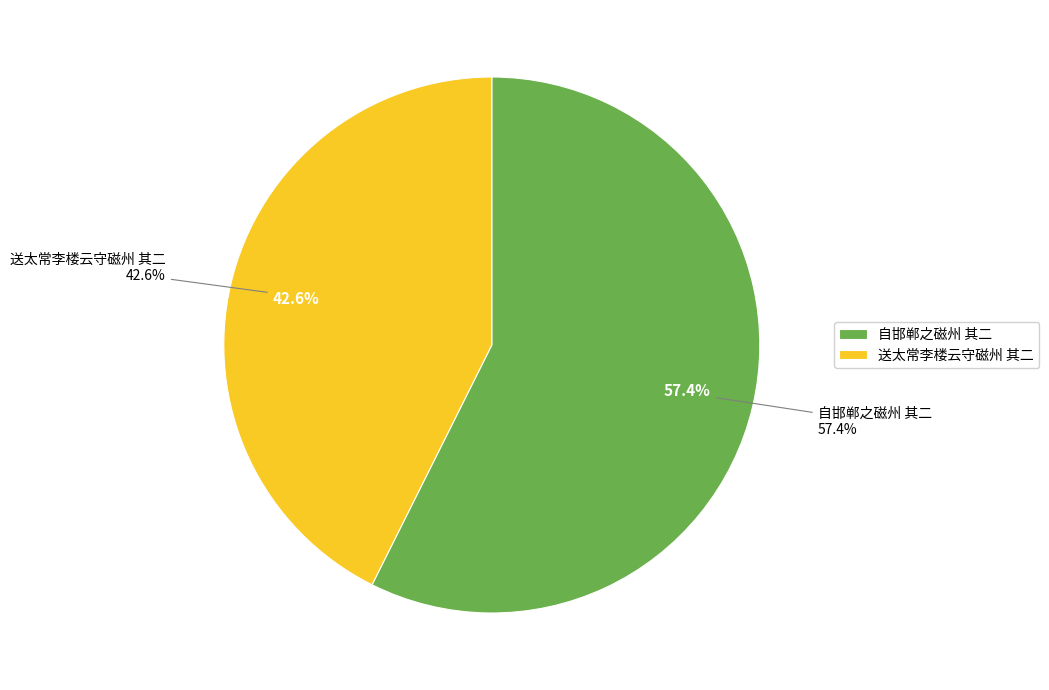

To the nearest percent, what is the average slice percentage?

50%